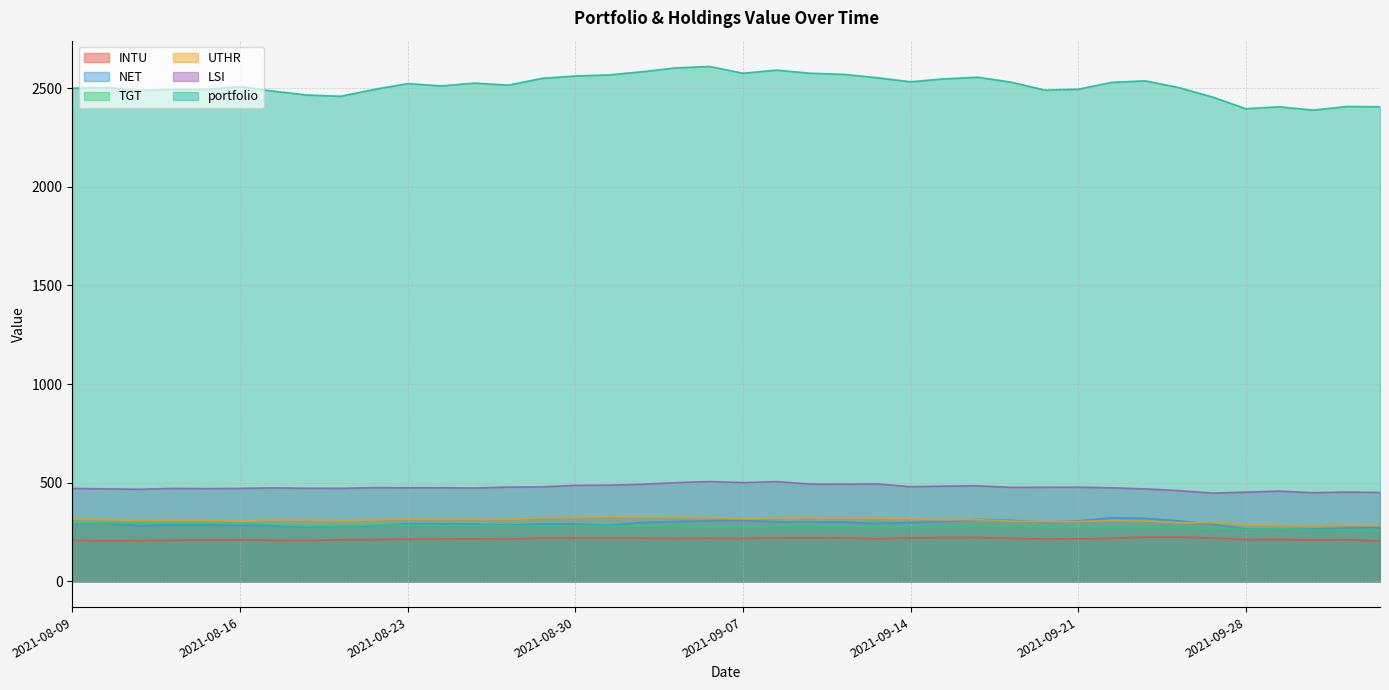

True or false: UTHR and portfolio intersect in this chart.

False